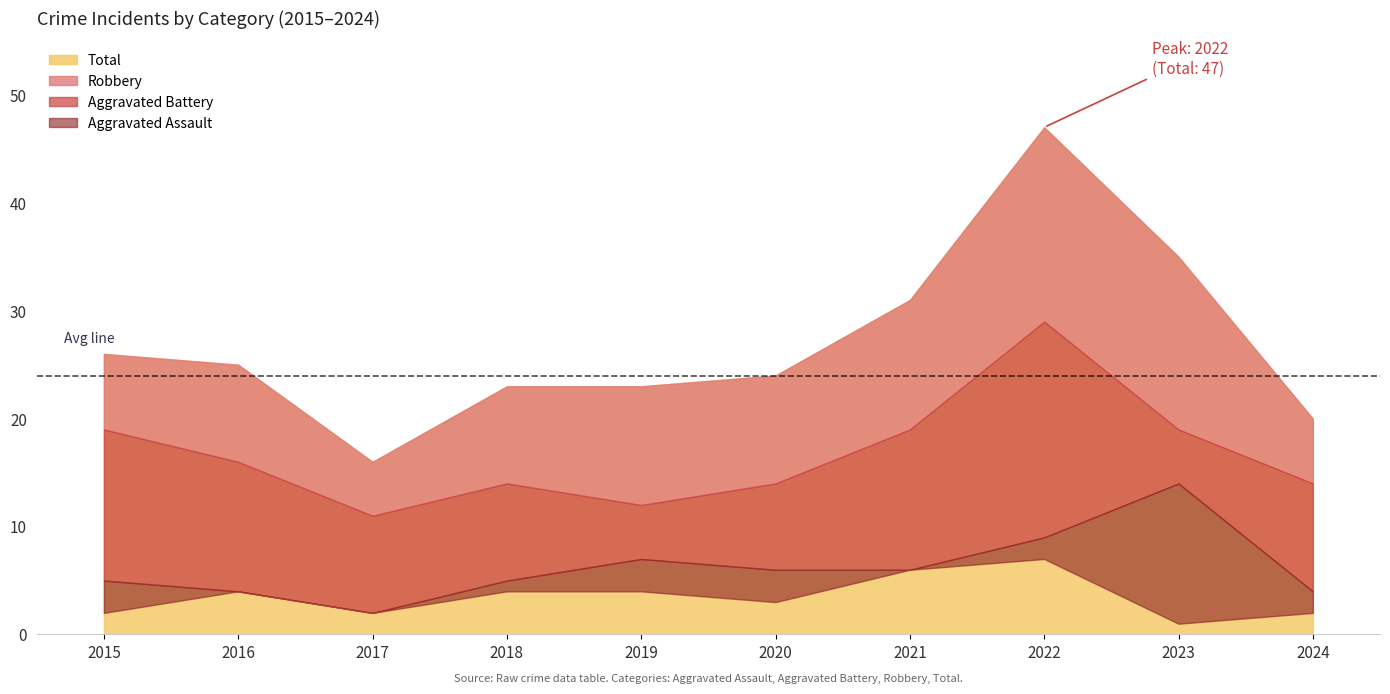

List the series in order of their peak value, highest first.

Total, Robbery, Aggravated Battery, Aggravated Assault